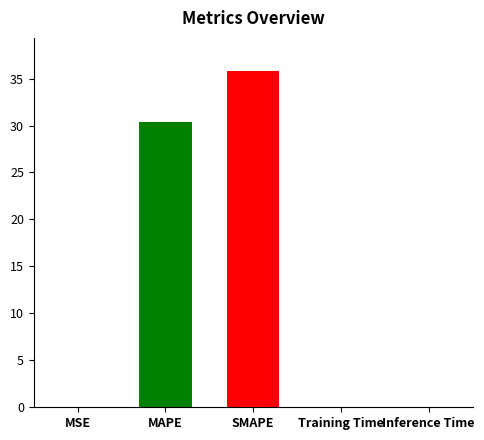

At which label is the value closest to 17?

MAPE